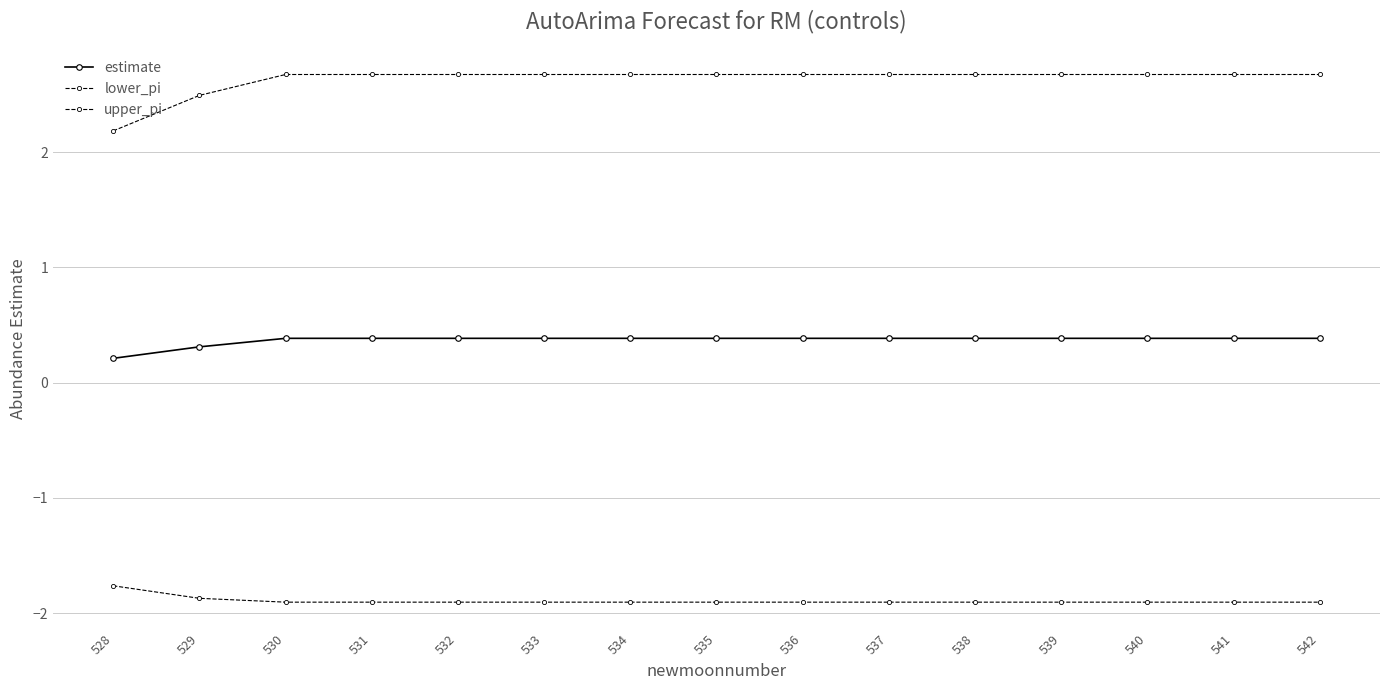

What is the maximum value shown in the chart?

2.7